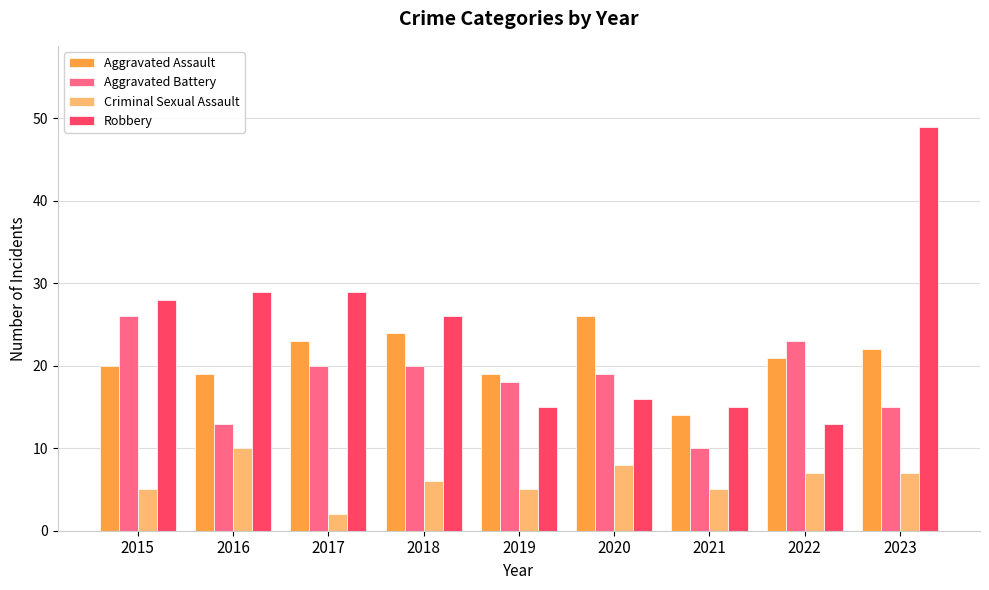

How many values in the Aggravated Battery series are below 19?

4